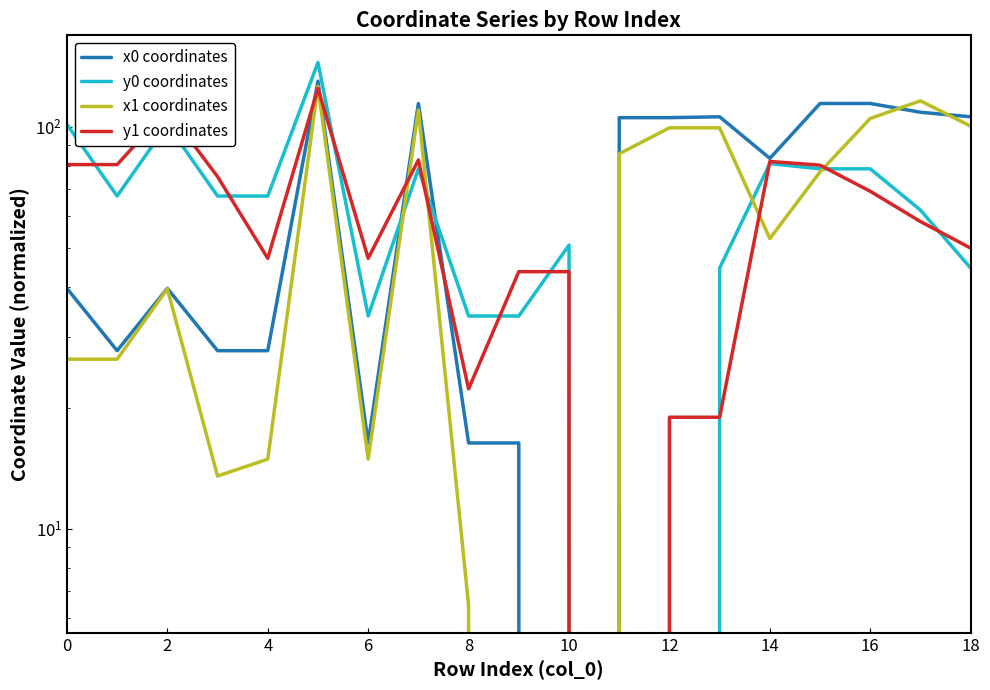

How many data points in x1 coordinates are less than 52?

9